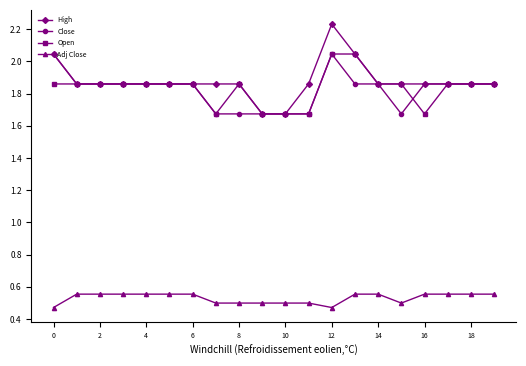

True or false: Open has more than 0 interior local peaks.

True